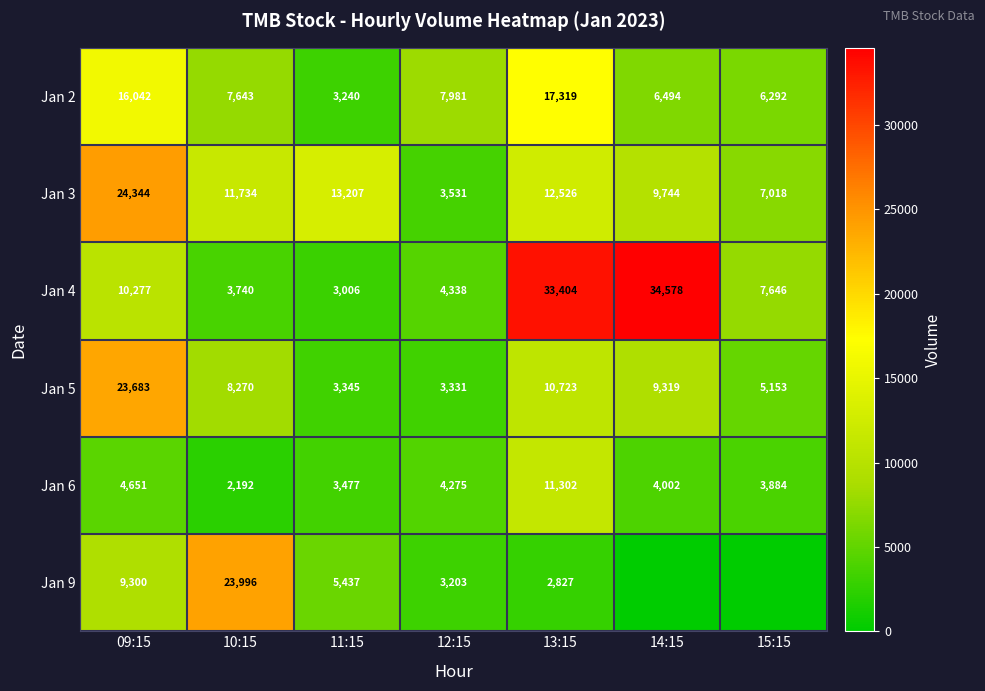

At how many categories does at least one series exceed 23355?

4